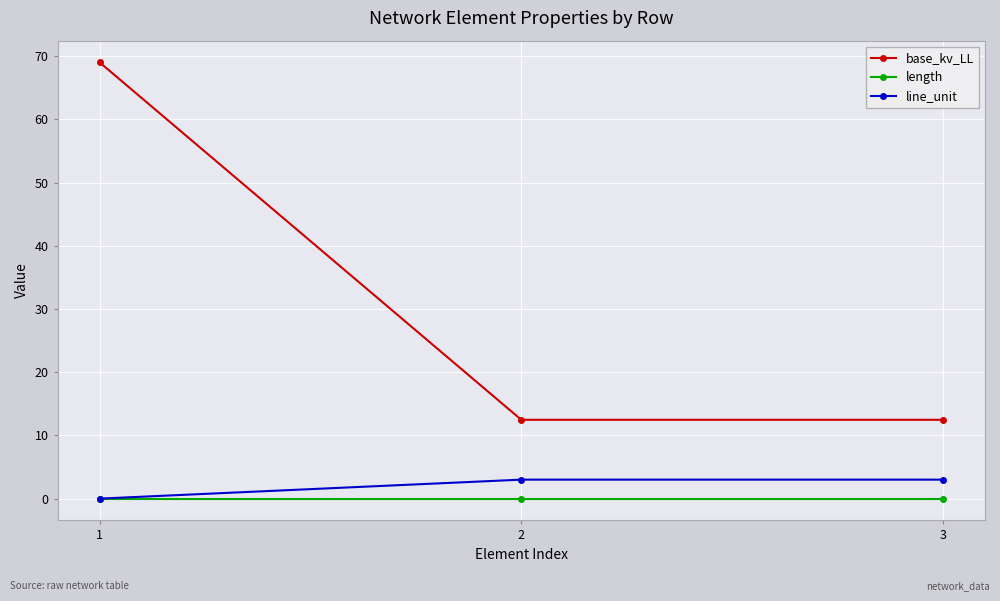

The line_unit series shows 3.0 at 3. True or false?

True